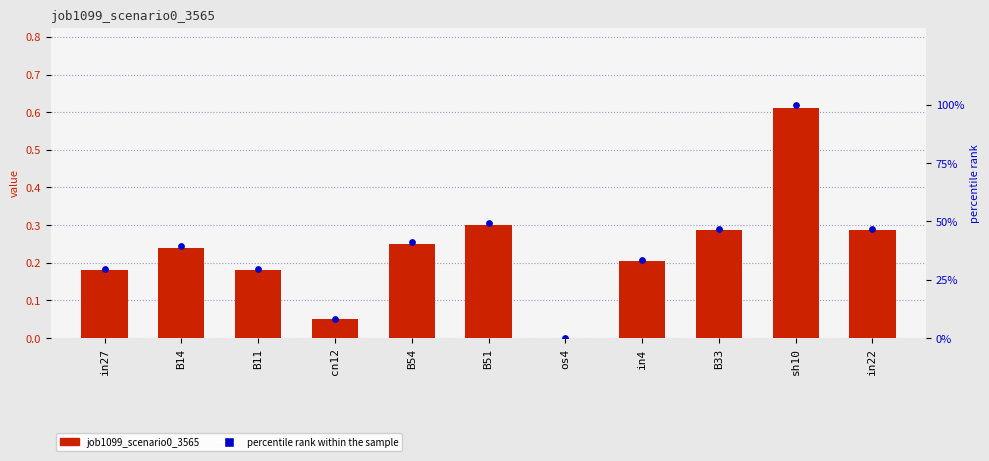

Which series has the largest total across all categories?

percentile rank within the sample